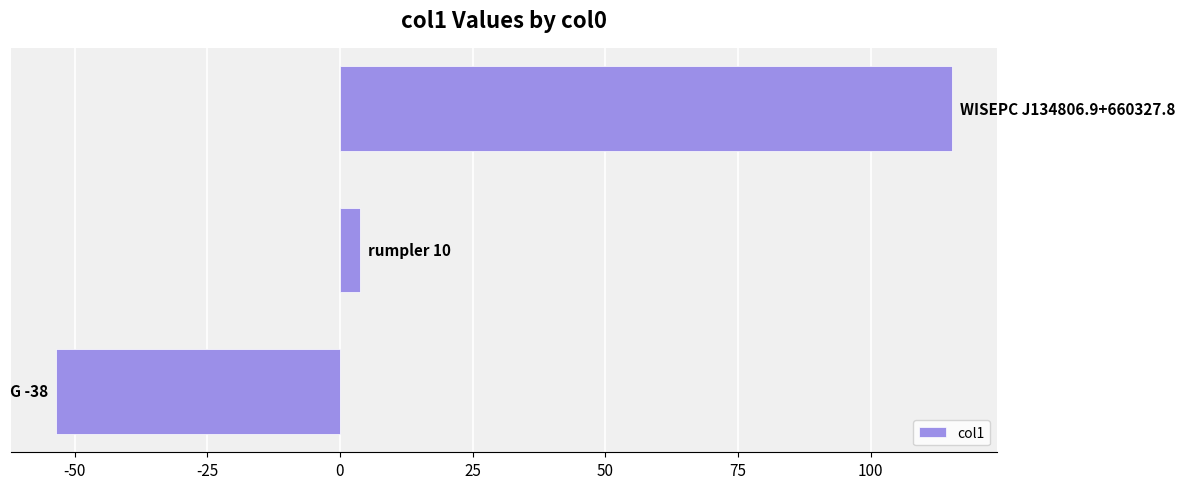

Reading bottom to top, what are all the values shown in this chart?

-53.5	3.7	115.4